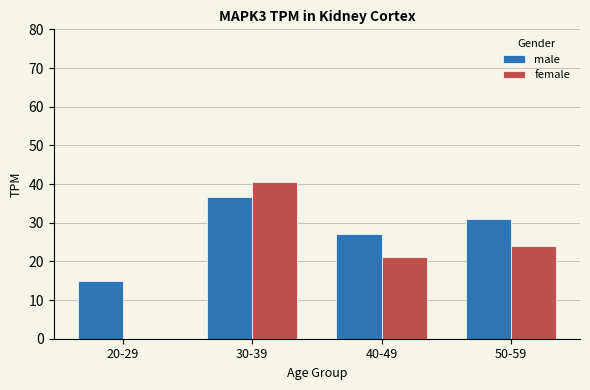

What are all the series names shown in the legend?

male, female